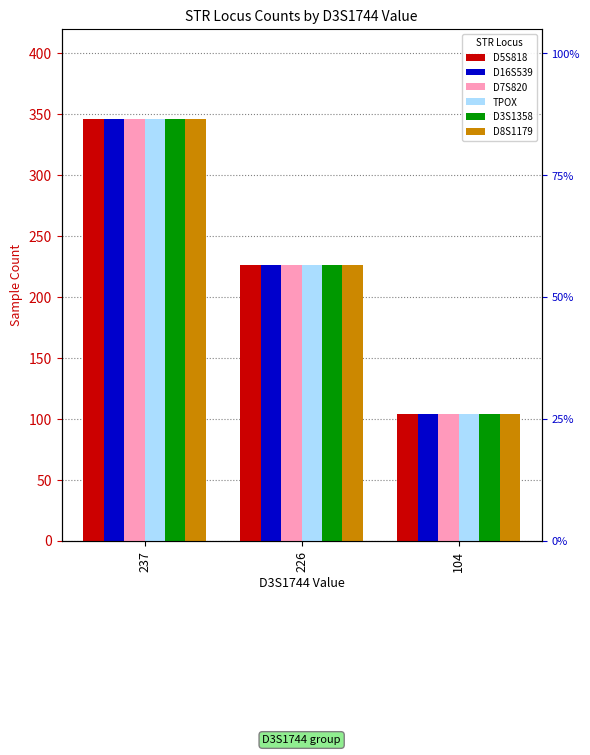

At how many categories does at least one series exceed 326?

1